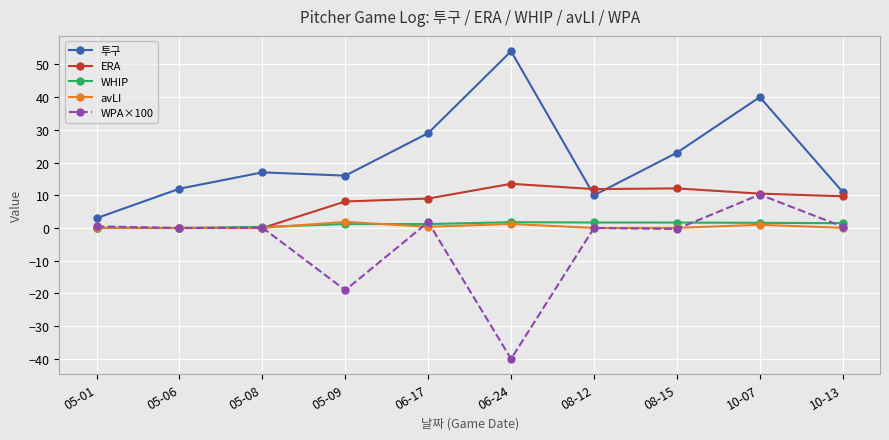

True or false: WPA×100 and 투구 intersect in this chart.

False